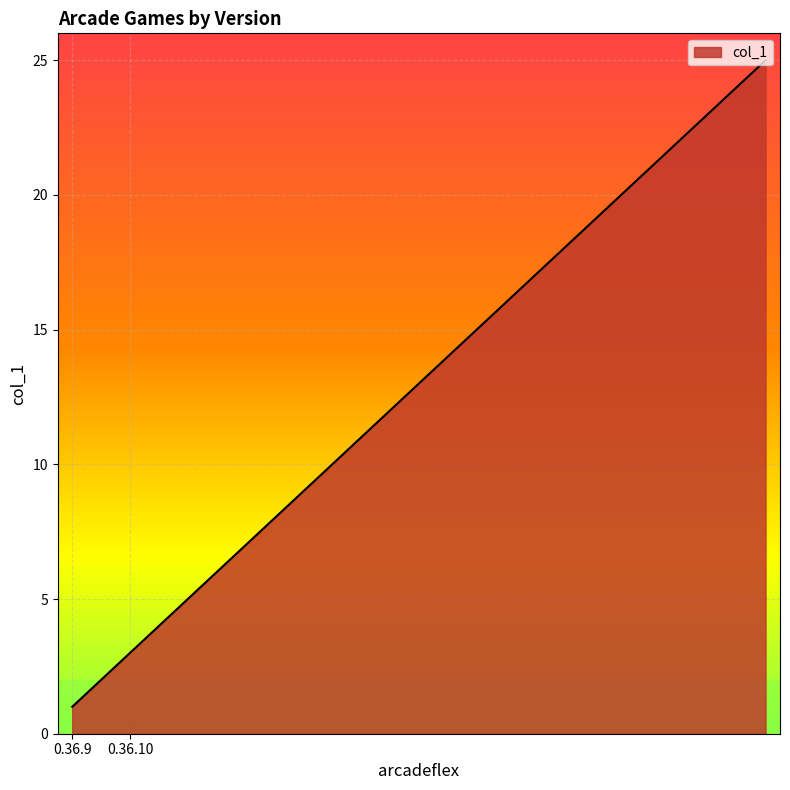

What is the greatest value displayed?

25